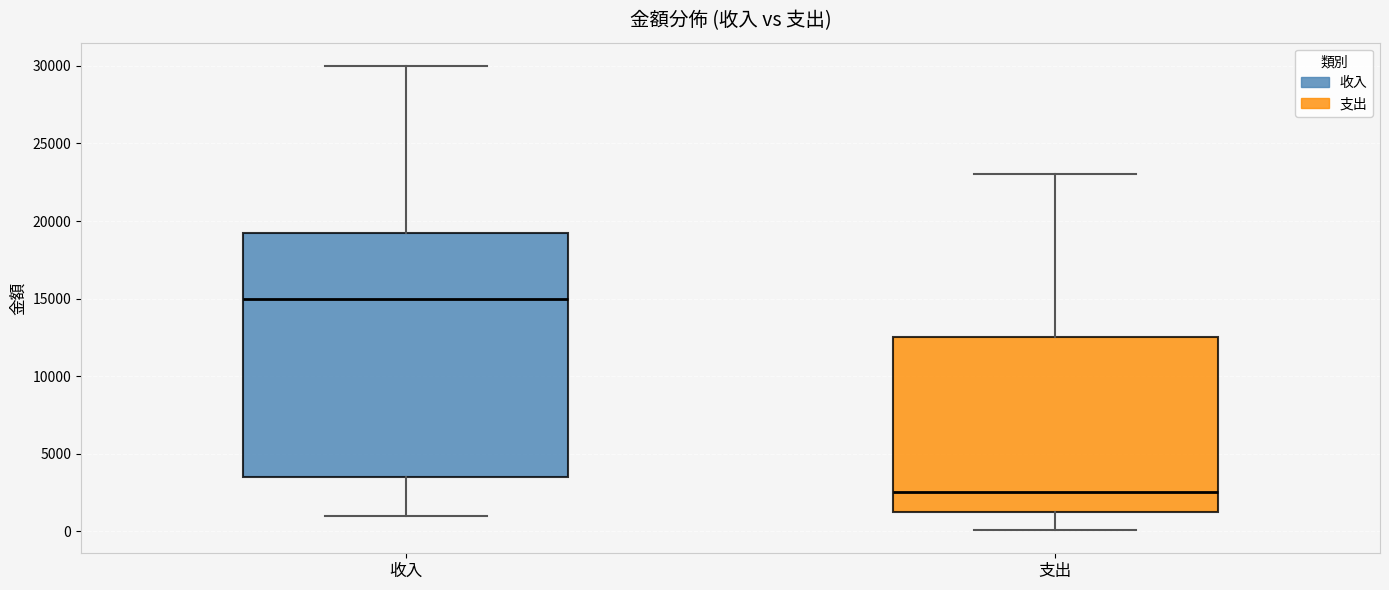

Reading left to right, transcribe this box plot: for each box, give where its median line is, the range the box spans, and where its two whiskers end, as read against the y-axis. The values are not printed on the chart, so give them approximately, as read against the axis.

收入: median 15000, box 3500 to 19500, whiskers 1000 to 30000
支出: median 2500, box 1500 to 12500, whiskers 0 to 23000